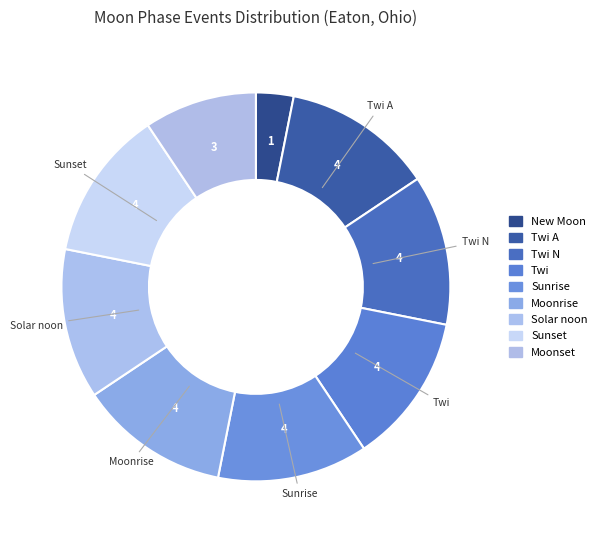

How many segments does this pie chart have?

9